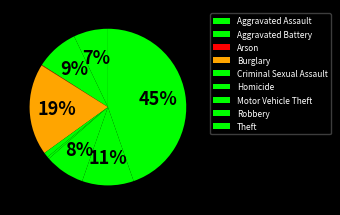

Which has a higher value, Criminal Sexual Assault or Arson?

Criminal Sexual Assault